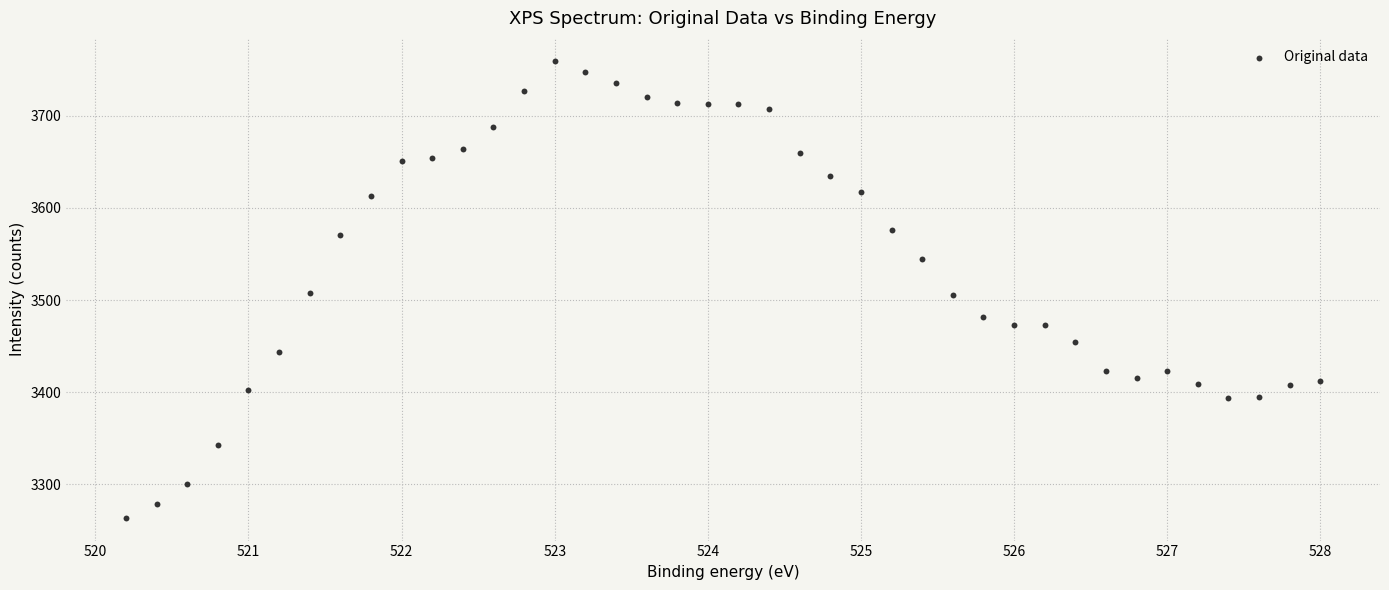

What is the range of X values (max minus min)?

7.8